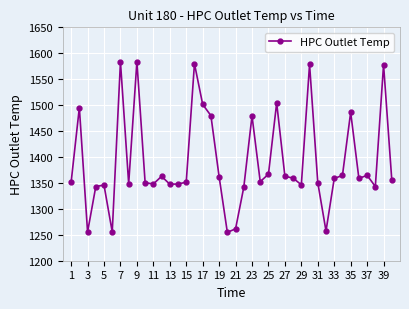

What is the difference between the maximum and second lowest values?

328.8